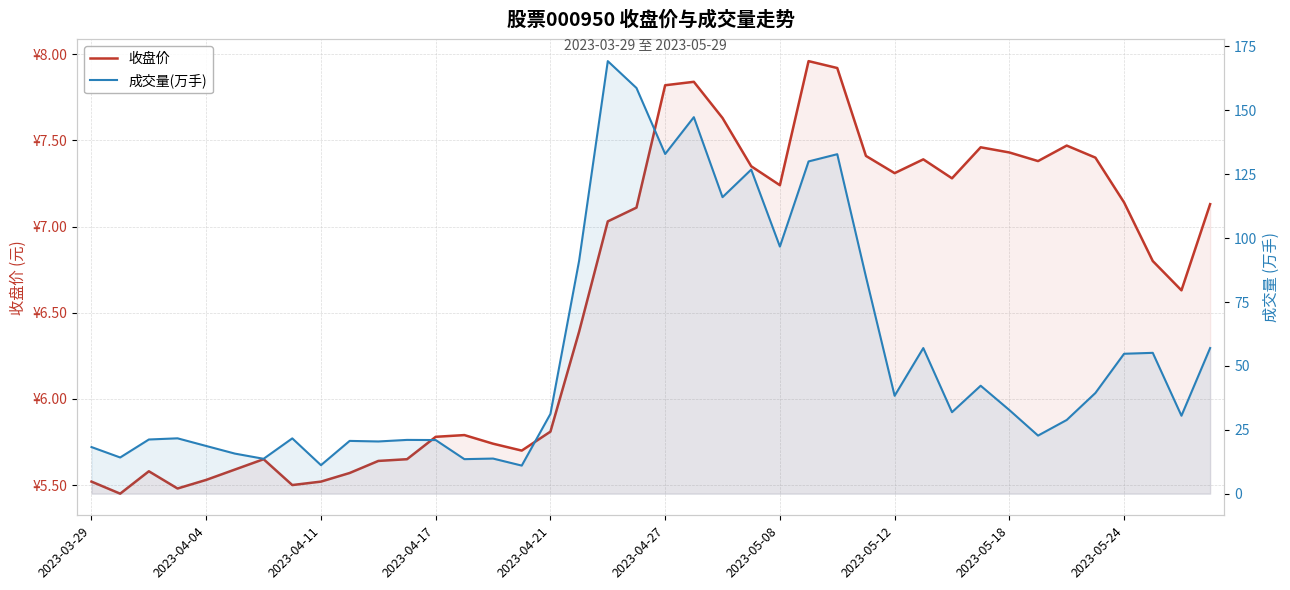

Which series has the largest range (max minus min)?

成交量(万手)